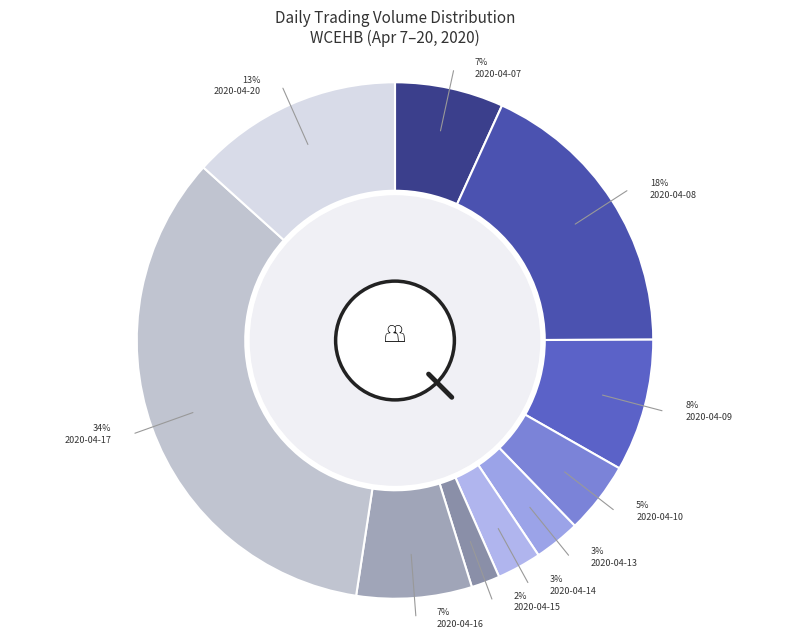

Combined, what portion of the pie is 2020-04-10 and 2020-04-08?

22.6%